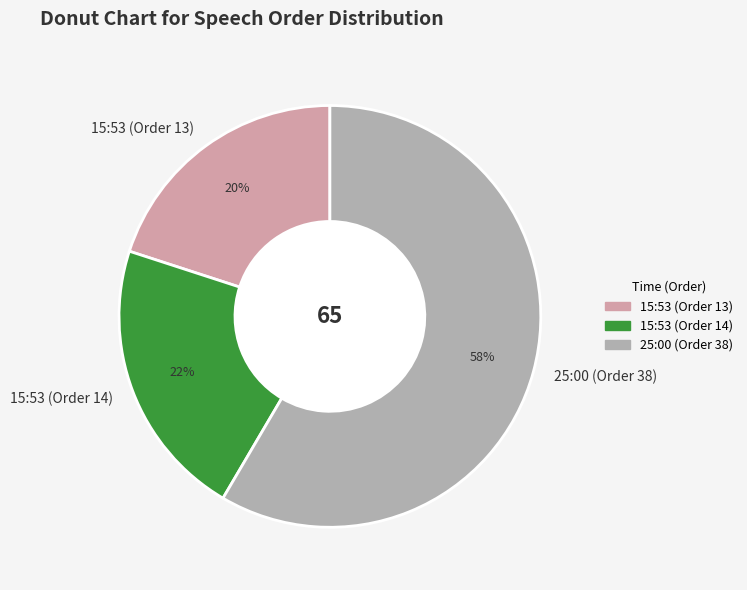

The 15:53 (Order 13) slice represents 9% of the pie. True or false?

False